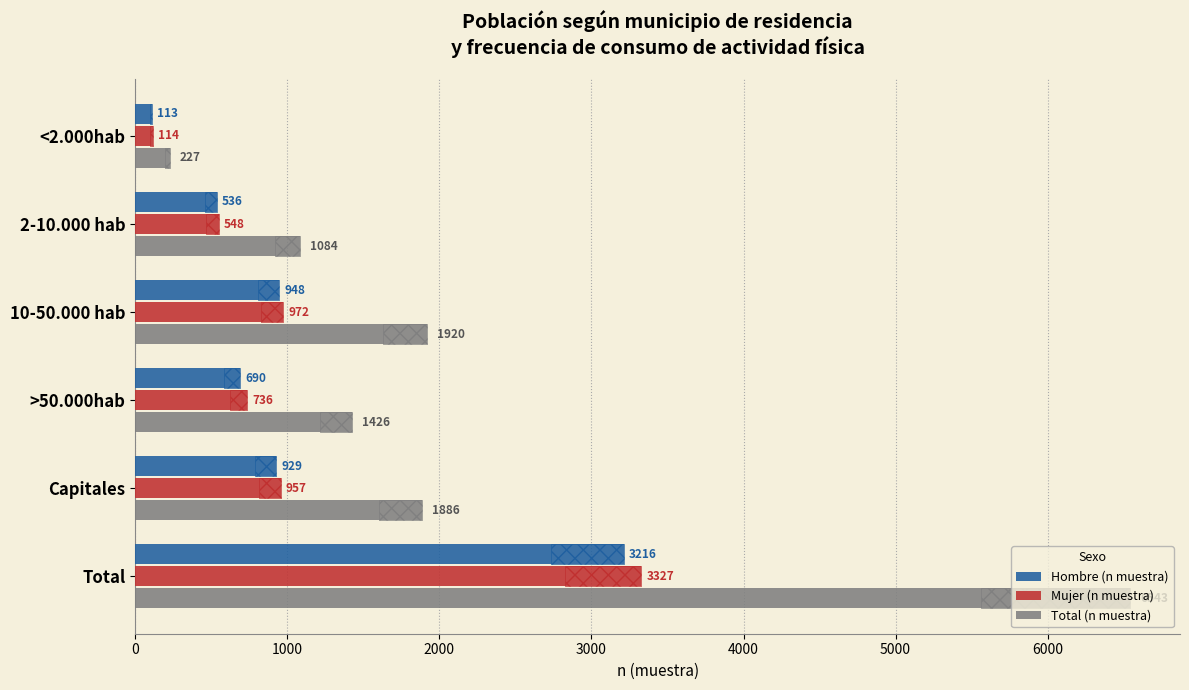

What is the difference between the maximum and second lowest values in the Total (n muestra) series?

5459